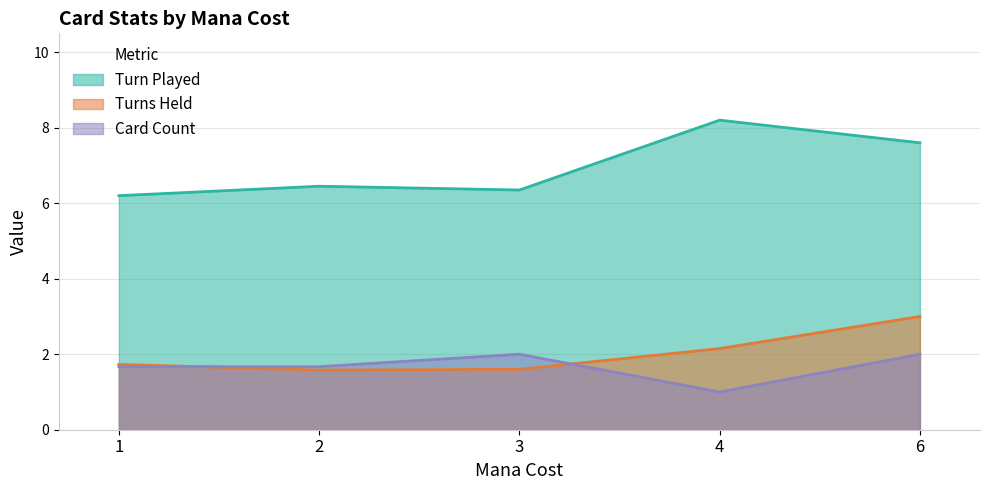

How many data points does each series have?

5